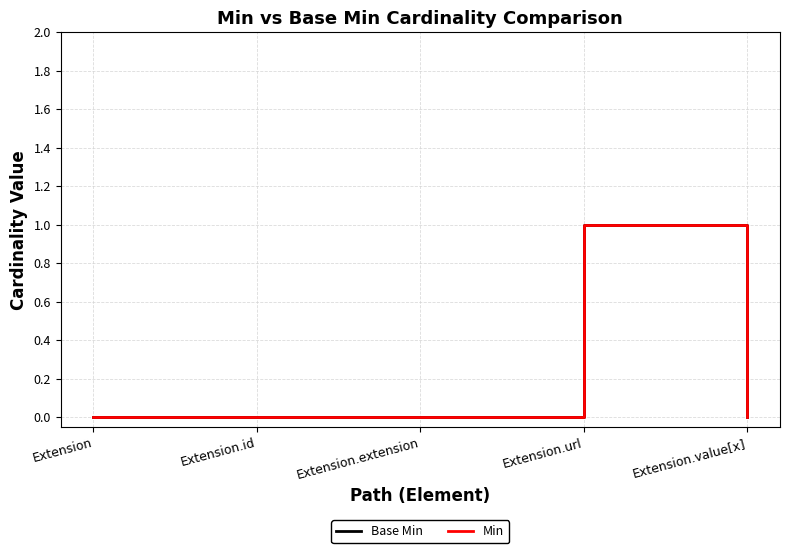

Is the value of Min at Extension greater than the value of Base Min at Extension.id?

No